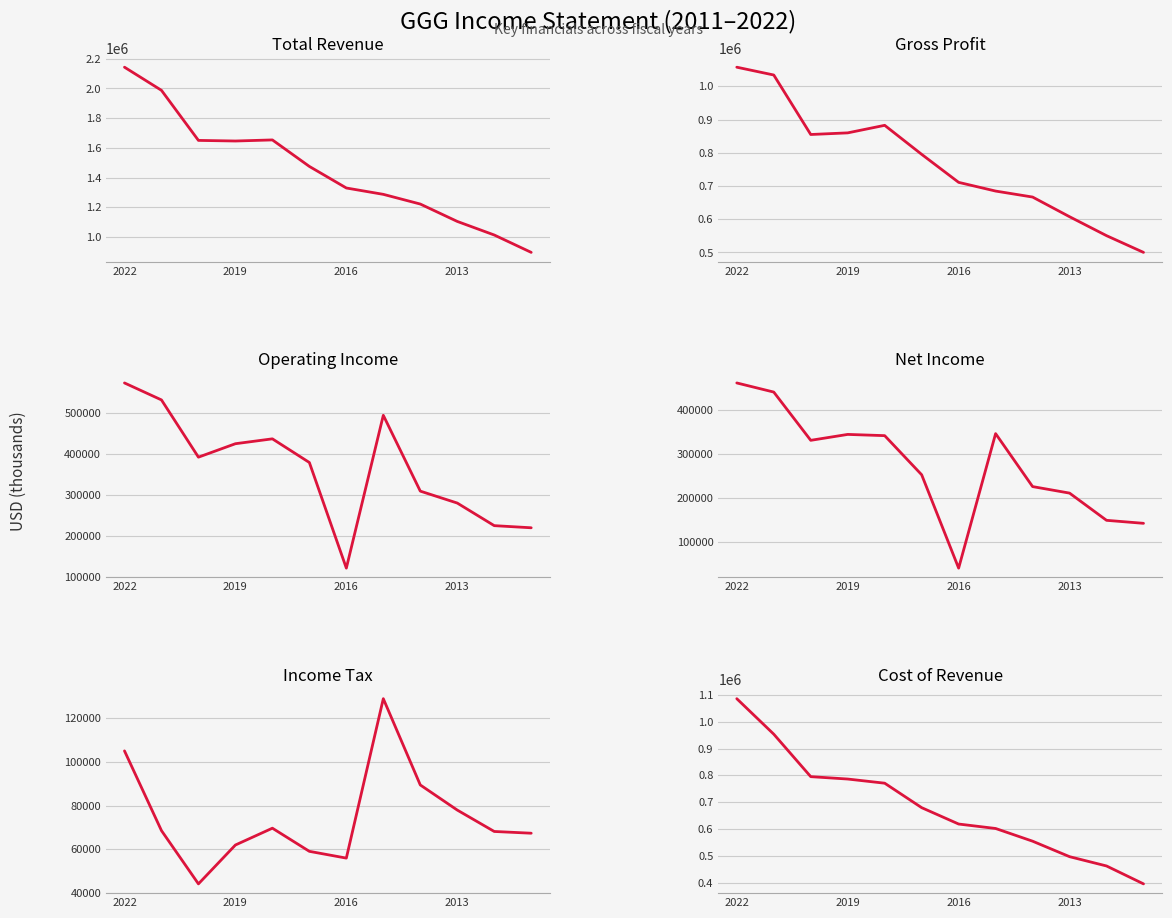

Which series has the widest spread of values?

Total Revenue